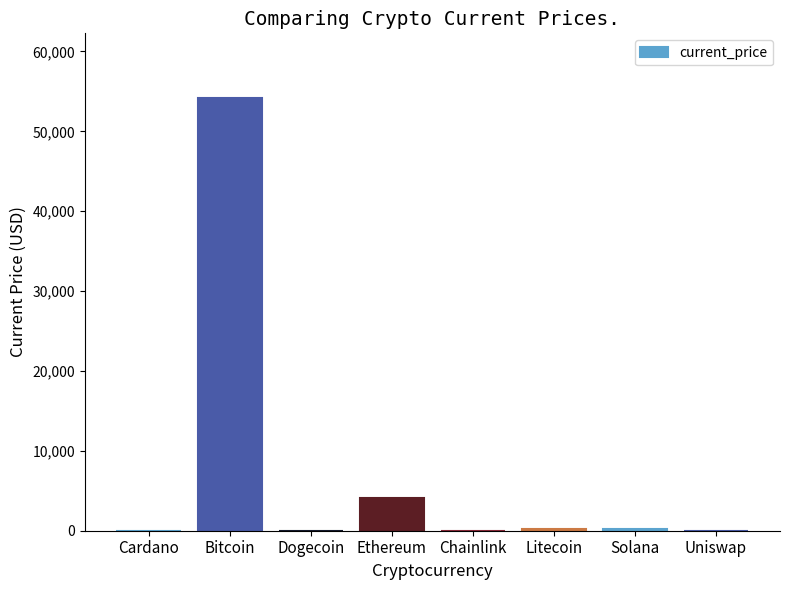

What is the maximum value shown in the chart?

54151.0